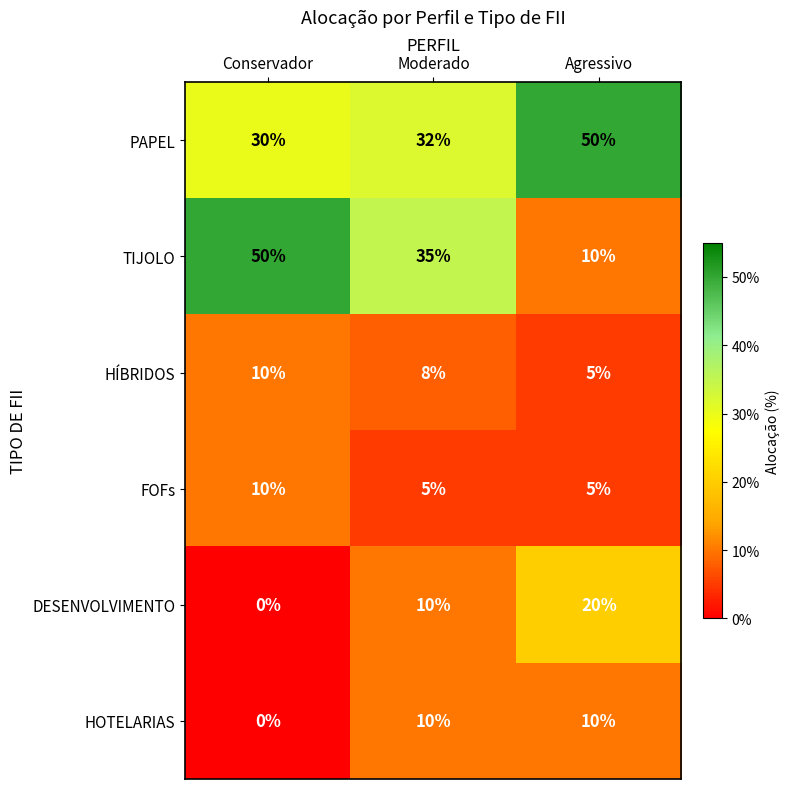

What is the difference between the maximum and minimum values in the FOFs series?

5